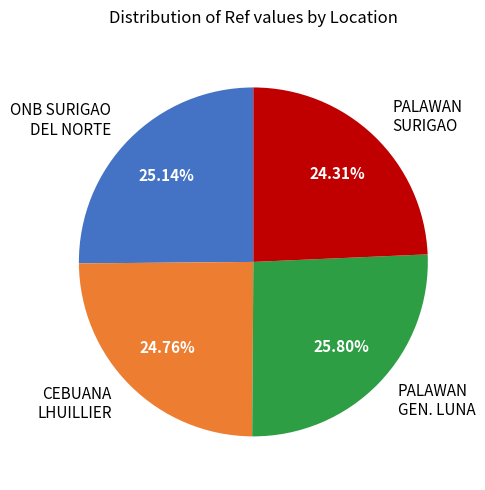

Do PALAWAN GEN. LUNA and ONB SURIGAO DEL NORTE together represent more than half of the pie?

Yes